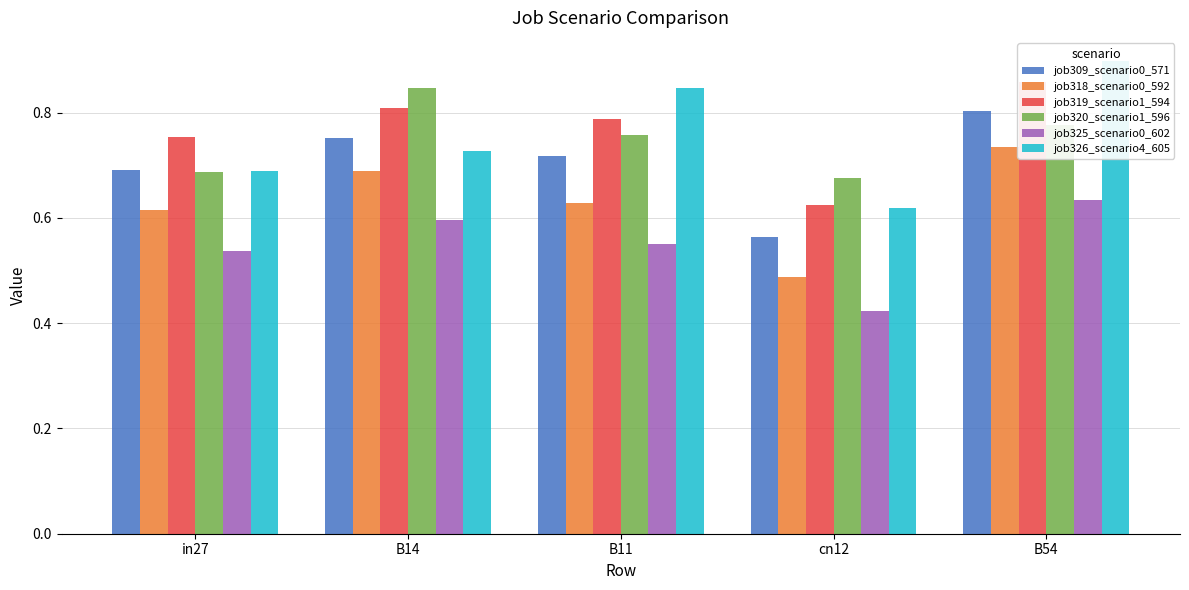

Is it true that job318_scenario0_592 equals 0.6 at B11?

True